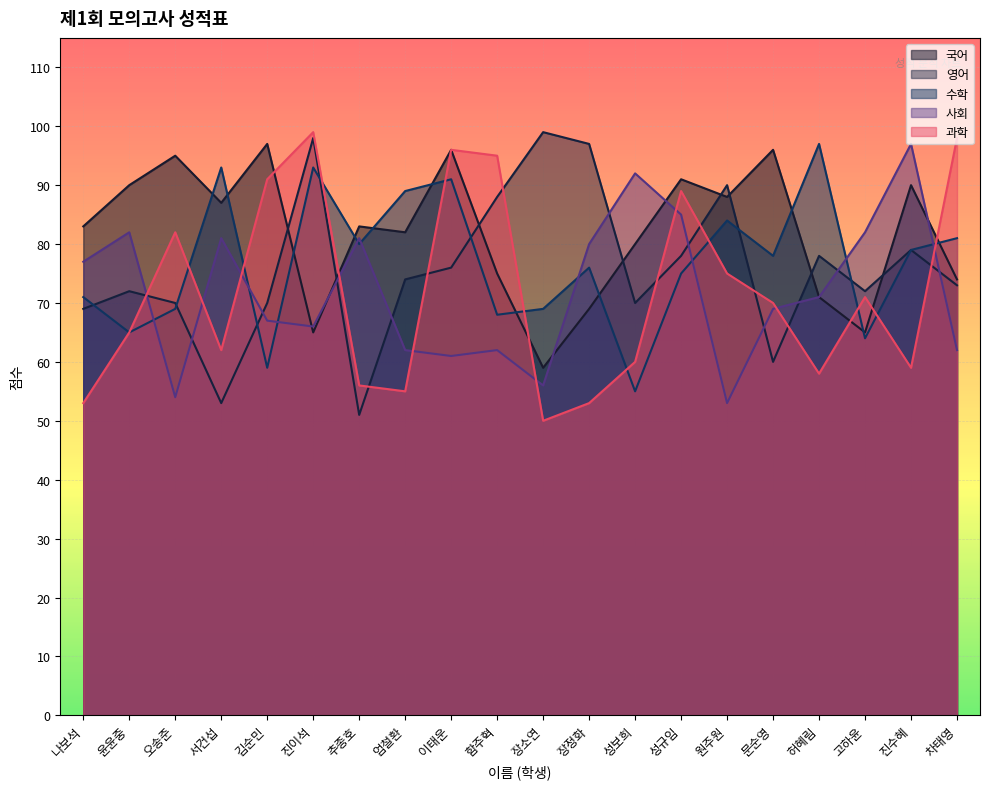

How many times do 사회 and 영어 cross each other?

11